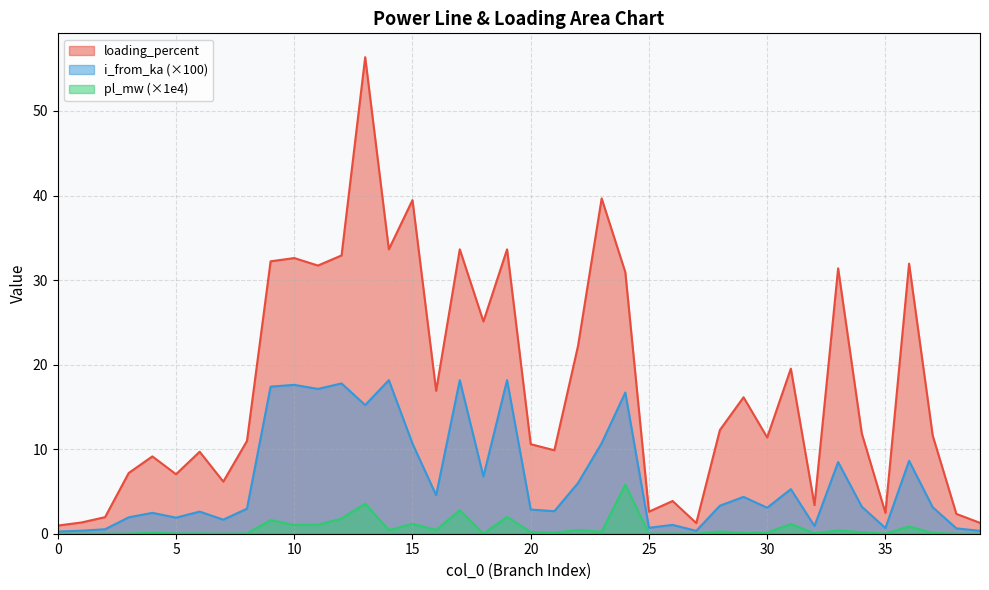

What is the approximate value of loading_percent at 8?

11.0